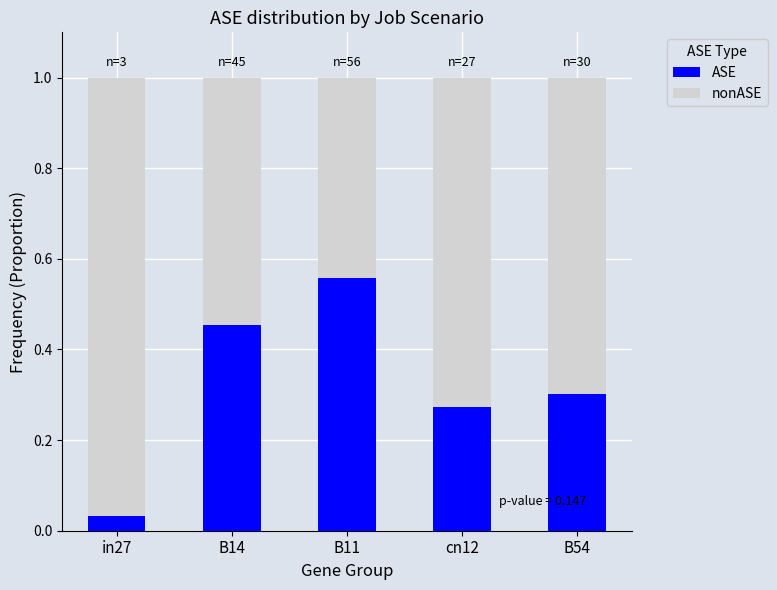

What is the sum of all ASE values?

1.6